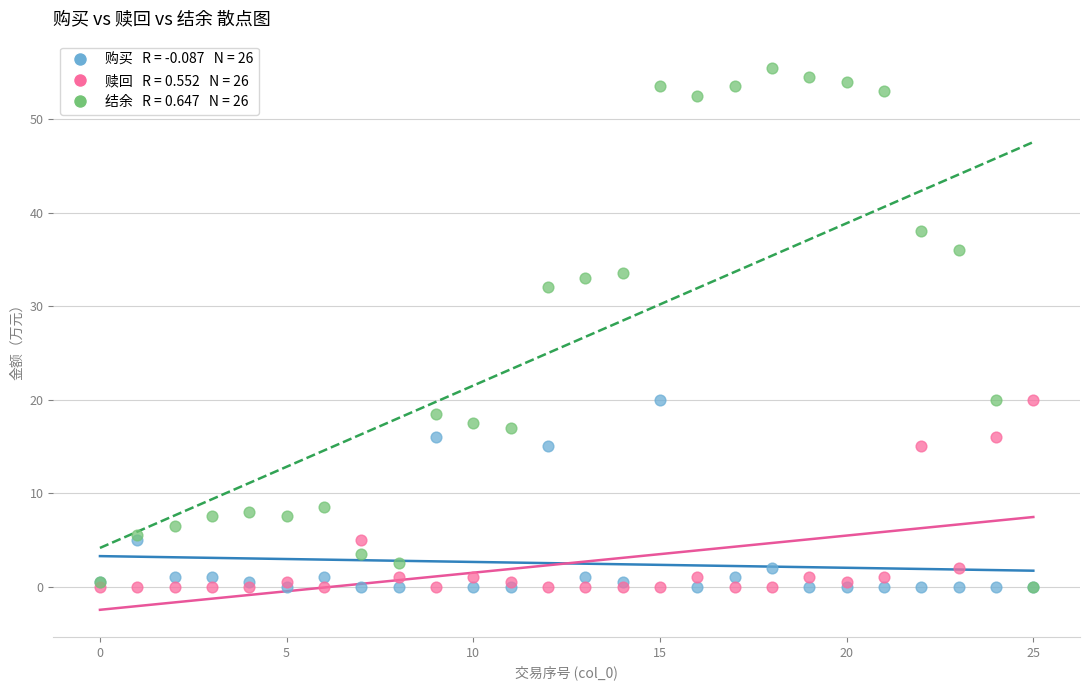

Across all series, what Y value is closest to 27?

32.0